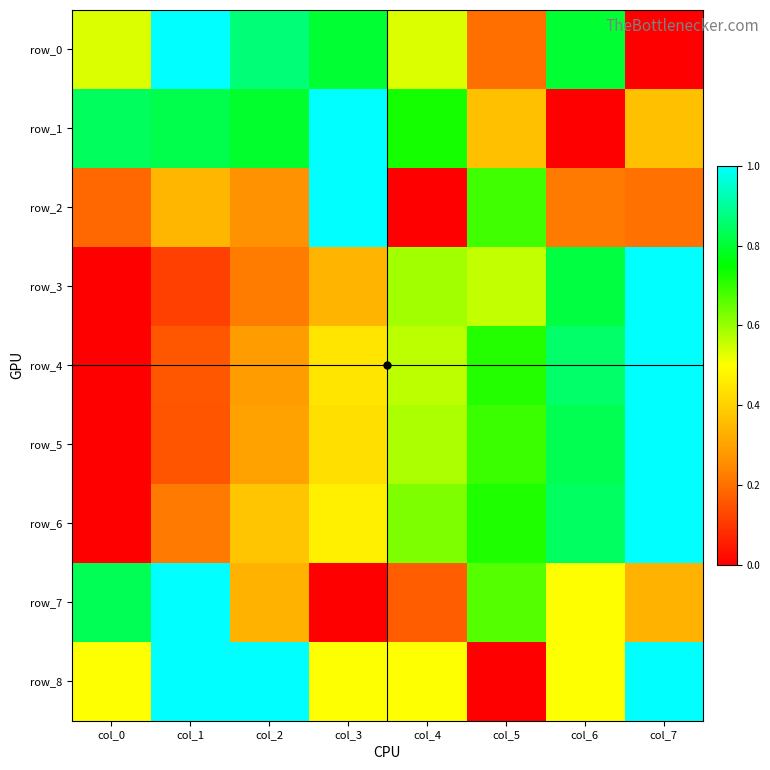

Reading left to right, extract all data points from this chart.

row_0: col_0=0.5	col_1=1.0	col_2=0.9	col_3=0.8	col_4=0.5	col_5=0.2	col_6=0.8	col_7=0.0
row_1: col_0=0.8	col_1=0.8	col_2=0.8	col_3=1.0	col_4=0.7	col_5=0.4	col_6=0.0	col_7=0.4
row_2: col_0=0.2	col_1=0.3	col_2=0.3	col_3=1.0	col_4=0.0	col_5=0.7	col_6=0.2	col_7=0.2
row_3: col_0=0.0	col_1=0.1	col_2=0.2	col_3=0.3	col_4=0.6	col_5=0.6	col_6=0.8	col_7=1.0
row_4: col_0=0.0	col_1=0.2	col_2=0.3	col_3=0.4	col_4=0.6	col_5=0.7	col_6=0.9	col_7=1.0
row_5: col_0=0.0	col_1=0.2	col_2=0.3	col_3=0.4	col_4=0.6	col_5=0.7	col_6=0.8	col_7=1.0
row_6: col_0=0.0	col_1=0.2	col_2=0.4	col_3=0.5	col_4=0.6	col_5=0.7	col_6=0.8	col_7=1.0
row_7: col_0=0.8	col_1=1.0	col_2=0.3	col_3=0.0	col_4=0.2	col_5=0.7	col_6=0.5	col_7=0.3
row_8: col_0=0.5	col_1=1.0	col_2=1.0	col_3=0.5	col_4=0.5	col_5=0.0	col_6=0.5	col_7=1.0